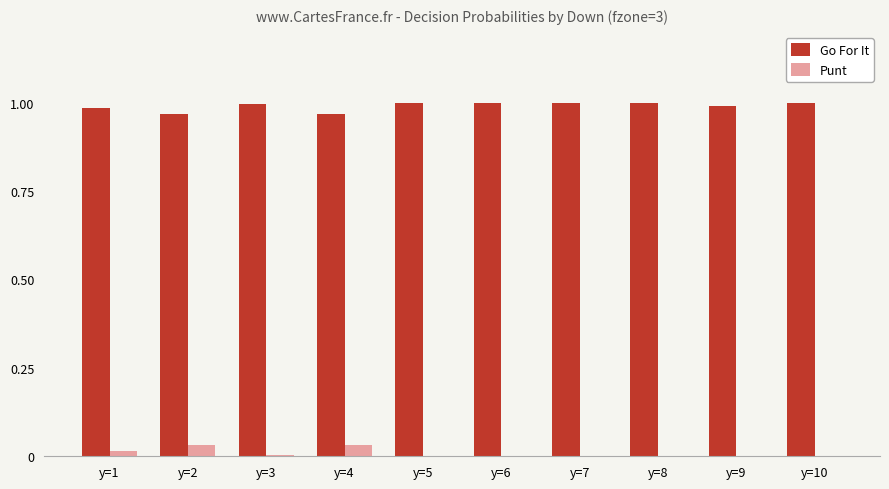

What are all the series names shown in the legend?

Go For It, Punt